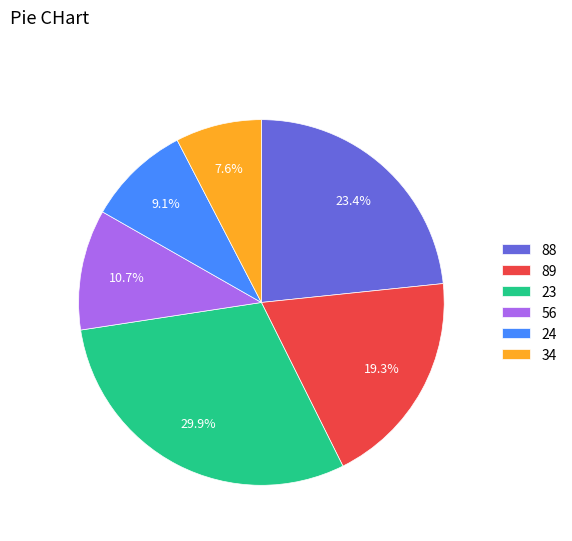

To the nearest percent, what is the average slice percentage?

17%